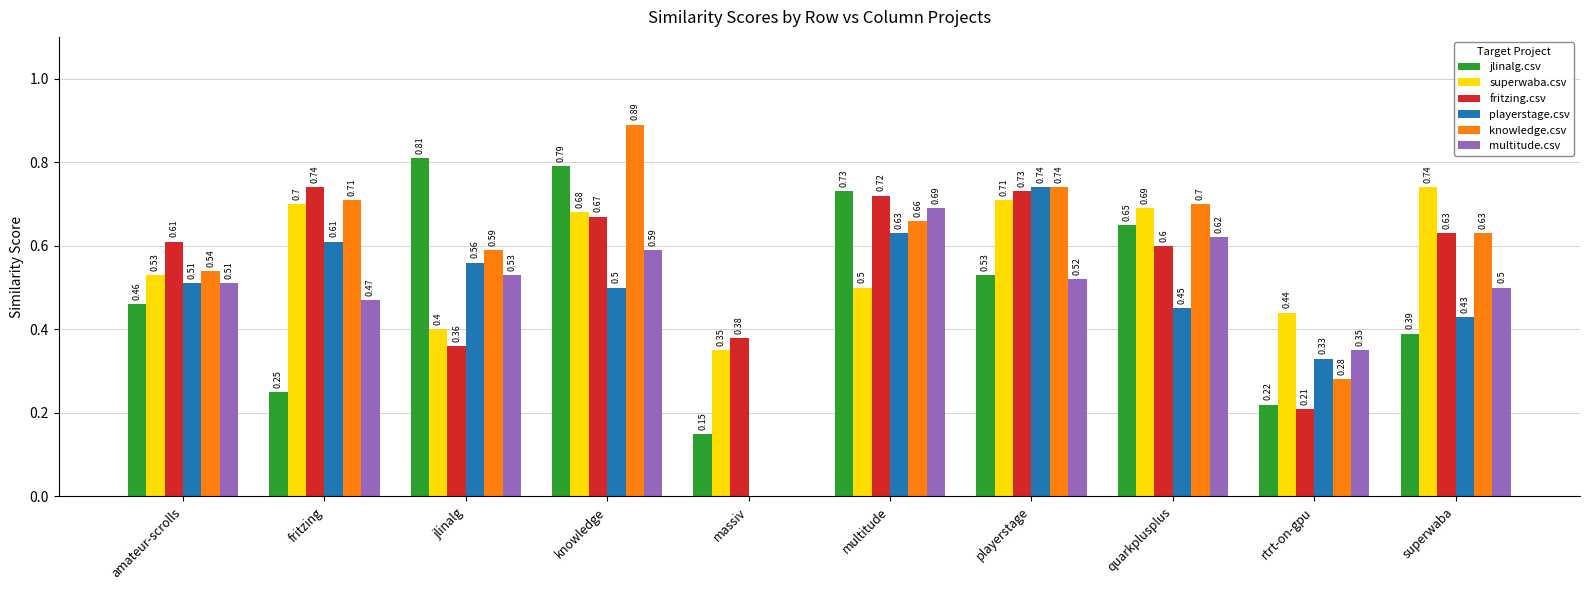

Where is jlinalg.csv nearest to the value 0?

massiv